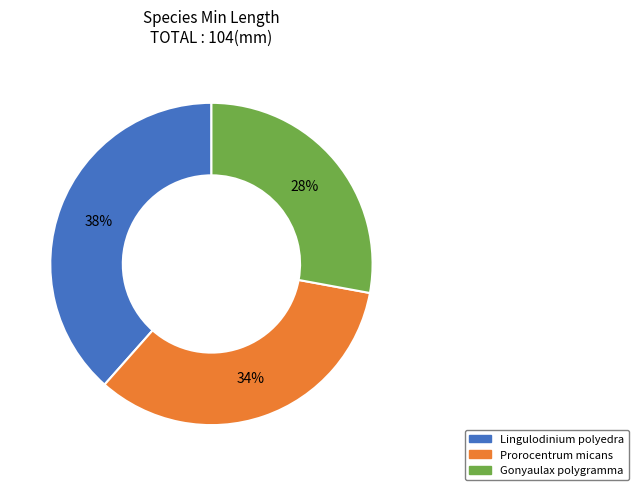

What percentage is the Lingulodinium polyedra slice, to the nearest percent?

38%